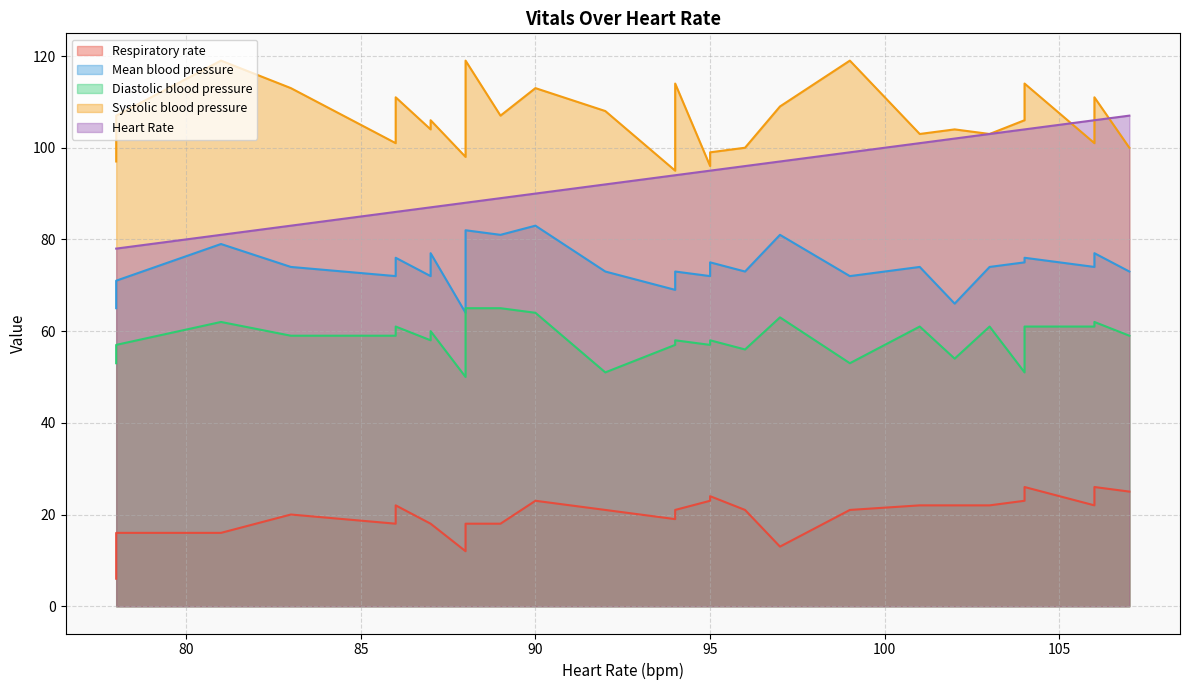

The value of Respiratory rate at 78 is 16. True or false?

True